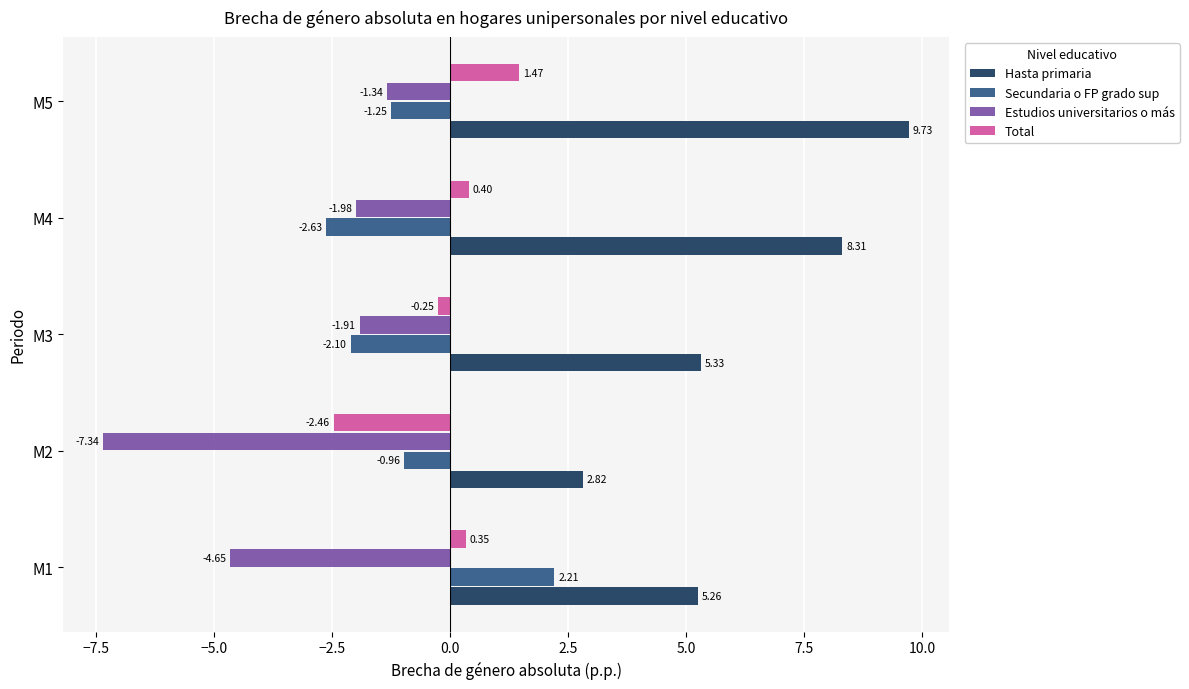

What is the sum of the Estudios universitarios o más values at M5 and M1?

-6.0